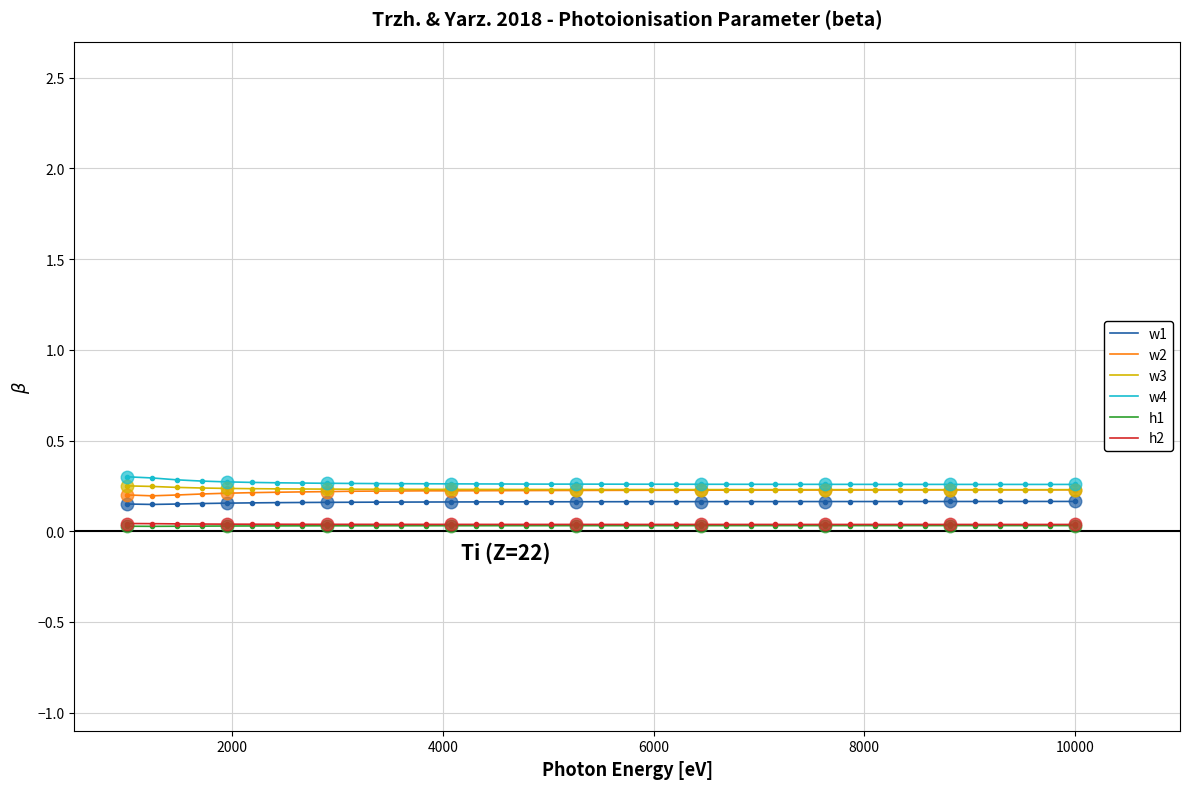

Reading left to right, transcribe all the data shown in this chart.

w1: 0.1	0.1	0.1	0.2	0.2	0.2	0.2	0.2	0.2	0.2	0.2	0.2	0.2	0.2	0.2	0.2	0.2	0.2	0.2	0.2	0.2	0.2	0.2	0.2	0.2	0.2	0.2	0.2	0.2	0.2	0.2	0.2	0.2	0.2	0.2	0.2	0.2	0.2	0.2
w2: 0.2	0.2	0.2	0.2	0.2	0.2	0.2	0.2	0.2	0.2	0.2	0.2	0.2	0.2	0.2	0.2	0.2	0.2	0.2	0.2	0.2	0.2	0.2	0.2	0.2	0.2	0.2	0.2	0.2	0.2	0.2	0.2	0.2	0.2	0.2	0.2	0.2	0.2	0.2
w3: 0.2	0.2	0.2	0.2	0.2	0.2	0.2	0.2	0.2	0.2	0.2	0.2	0.2	0.2	0.2	0.2	0.2	0.2	0.2	0.2	0.2	0.2	0.2	0.2	0.2	0.2	0.2	0.2	0.2	0.2	0.2	0.2	0.2	0.2	0.2	0.2	0.2	0.2	0.2
w4: 0.3	0.3	0.3	0.3	0.3	0.3	0.3	0.3	0.3	0.3	0.3	0.3	0.3	0.3	0.3	0.3	0.3	0.3	0.3	0.3	0.3	0.3	0.3	0.3	0.3	0.3	0.3	0.3	0.3	0.3	0.3	0.3	0.3	0.3	0.3	0.3	0.3	0.3	0.3
h1: 0.0	0.0	0.0	0.0	0.0	0.0	0.0	0.0	0.0	0.0	0.0	0.0	0.0	0.0	0.0	0.0	0.0	0.0	0.0	0.0	0.0	0.0	0.0	0.0	0.0	0.0	0.0	0.0	0.0	0.0	0.0	0.0	0.0	0.0	0.0	0.0	0.0	0.0	0.0
h2: 0.0	0.0	0.0	0.0	0.0	0.0	0.0	0.0	0.0	0.0	0.0	0.0	0.0	0.0	0.0	0.0	0.0	0.0	0.0	0.0	0.0	0.0	0.0	0.0	0.0	0.0	0.0	0.0	0.0	0.0	0.0	0.0	0.0	0.0	0.0	0.0	0.0	0.0	0.0